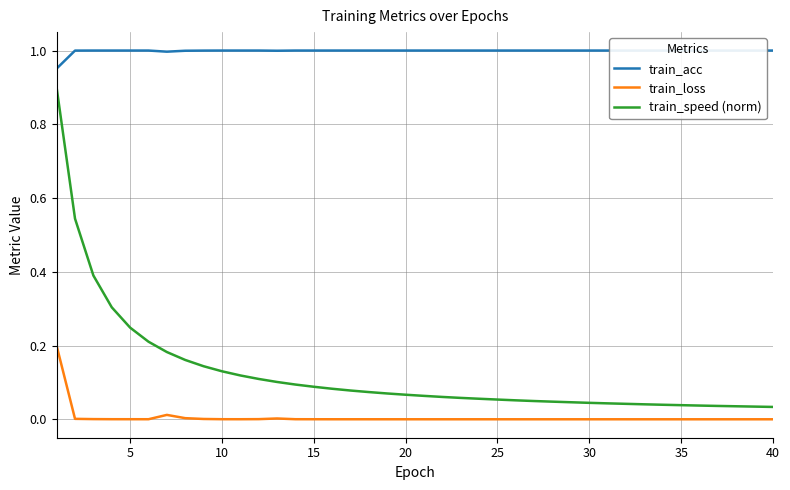

Reading left to right, what are all the values shown in this chart?

train_acc: 1.0	1.0	1.0	1.0	1.0	1.0	1.0	1.0	1.0	1.0	1.0	1.0	1.0	1.0	1.0	1.0	1.0	1.0	1.0	1.0	1.0	1.0	1.0	1.0	1.0	1.0	1.0	1.0	1.0	1.0	1.0	1.0	1.0	1.0	1.0	1.0	1.0	1.0	1.0	1.0
train_loss: 0.2	0.0	0.0	0.0	0.0	0.0	0.0	0.0	0.0	0.0	0.0	0.0	0.0	0.0	0.0	0.0	0.0	0.0	0.0	0.0	0.0	0.0	0.0	0.0	0.0	0.0	0.0	0.0	0.0	0.0	0.0	0.0	0.0	0.0	0.0	0.0	0.0	0.0	0.0	0.0
train_speed (norm): 0.9	0.5	0.4	0.3	0.2	0.2	0.2	0.2	0.1	0.1	0.1	0.1	0.1	0.1	0.1	0.1	0.1	0.1	0.1	0.1	0.1	0.1	0.1	0.1	0.1	0.1	0.0	0.0	0.0	0.0	0.0	0.0	0.0	0.0	0.0	0.0	0.0	0.0	0.0	0.0